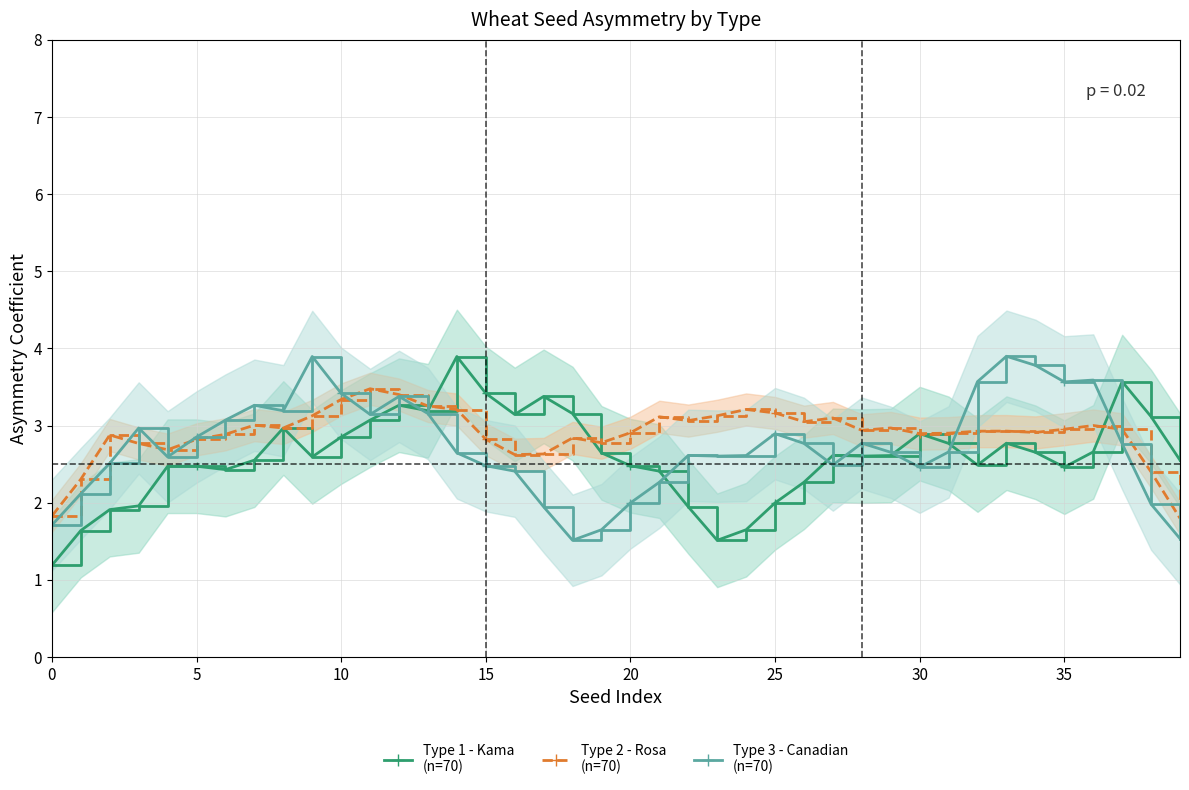

True or false: Type 2 (Rosa) has a value of 3.8 at 17.

False